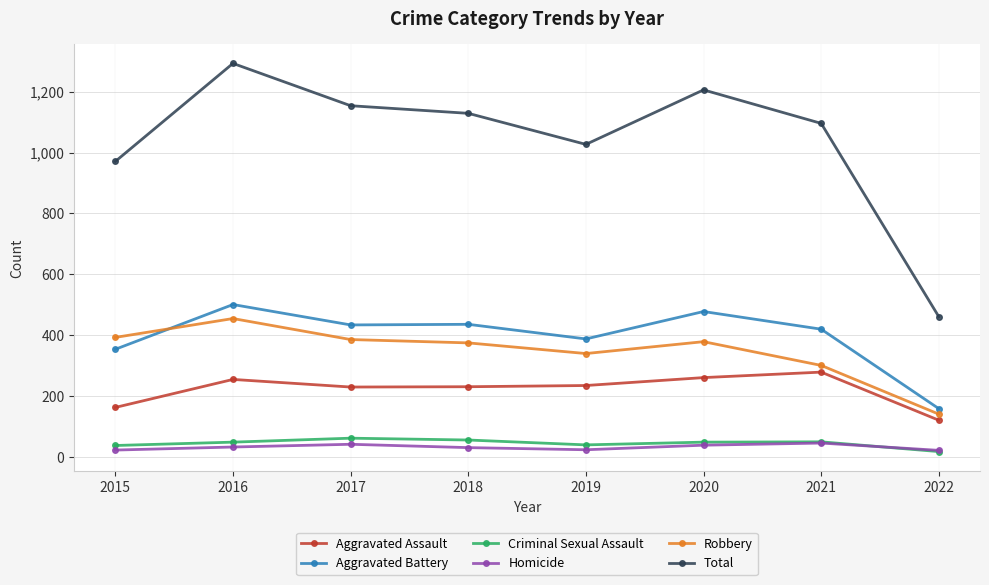

Where is the first local maximum for Aggravated Battery?

2016